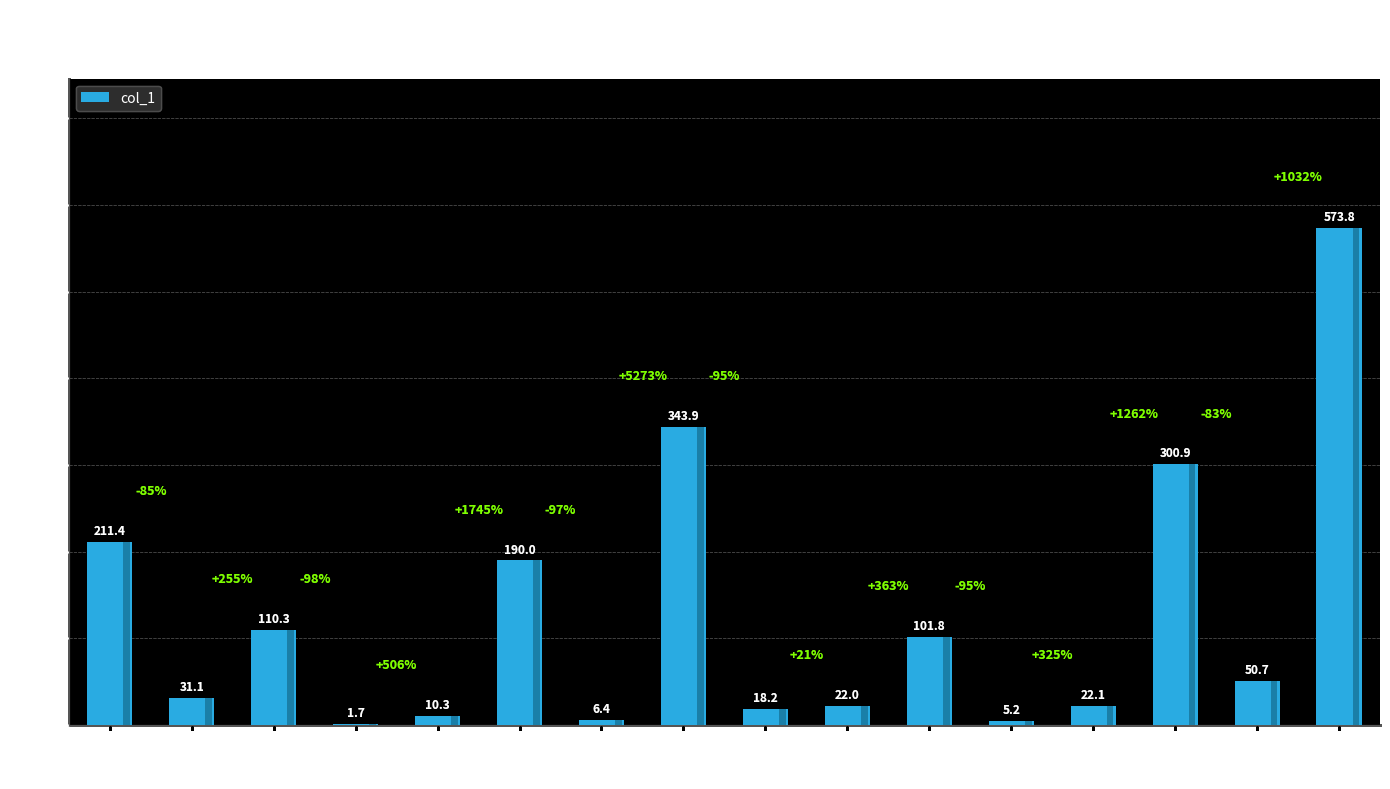

Reading left to right, extract all data points from this chart.

1=211.4	2=31.1	3=110.3	4=1.7	5=10.3	6=190.0	7=6.4	8=343.9	9=18.2	10=22.0	11=101.8	12=5.2	13=22.1	14=300.9	15=50.7	16=573.8